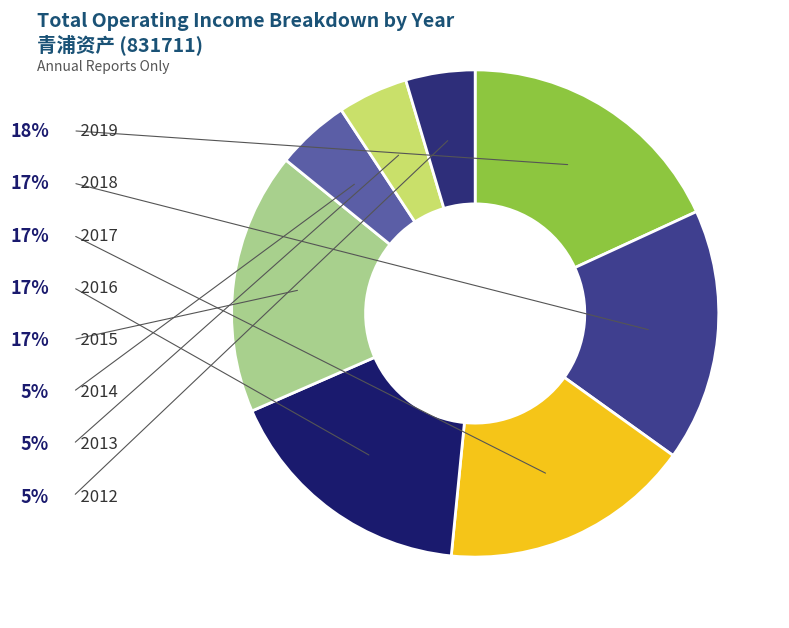

How many slices are in this pie chart?

8